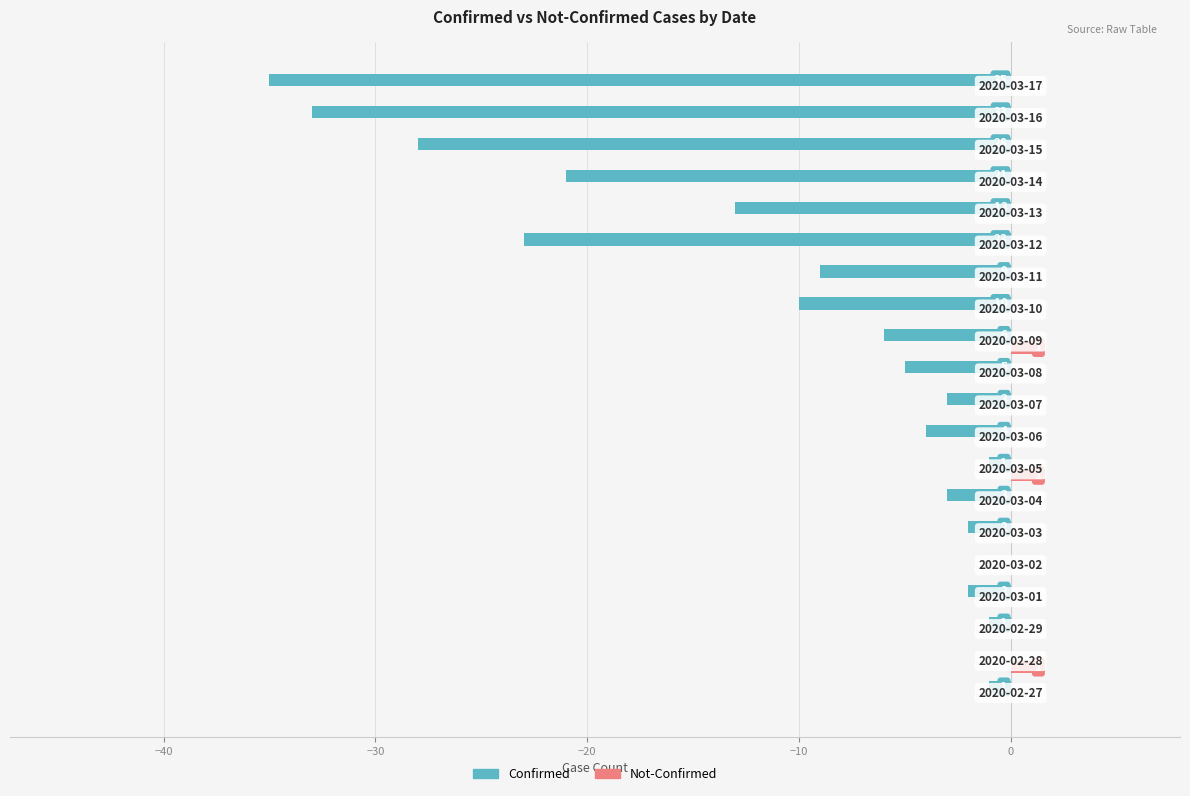

What is the value of the Confirmed bar at the 1st from the left?

-1